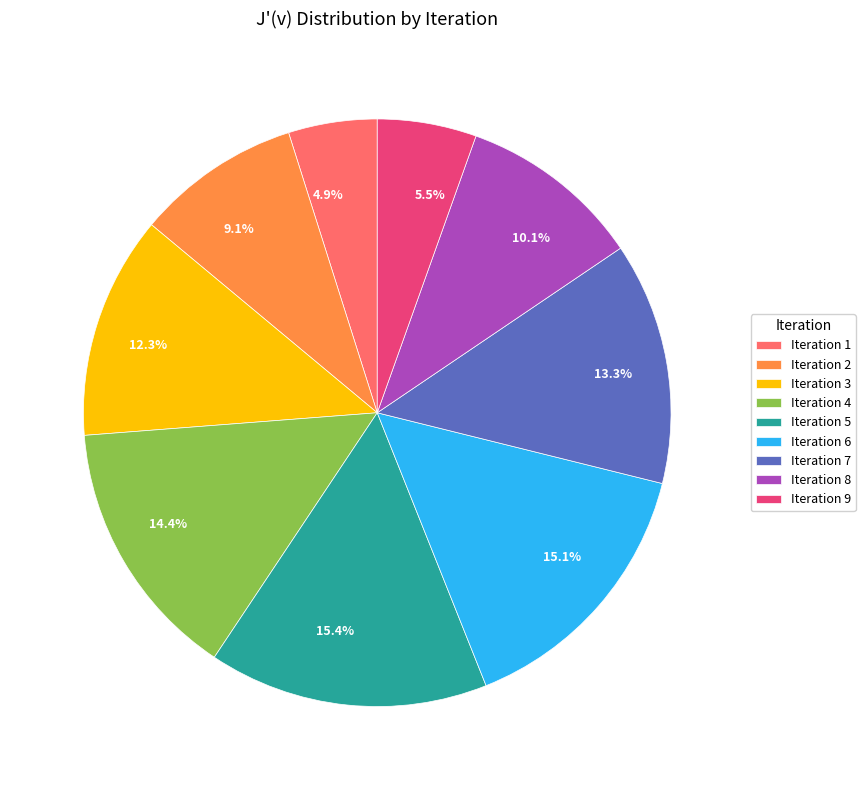

Combined, do Iteration 8 and Iteration 3 account for over 50%?

No